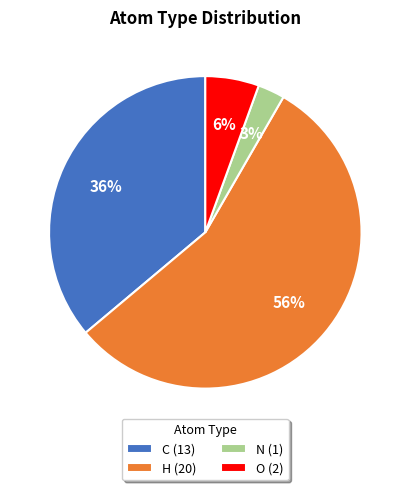

How many segments does this pie chart have?

4